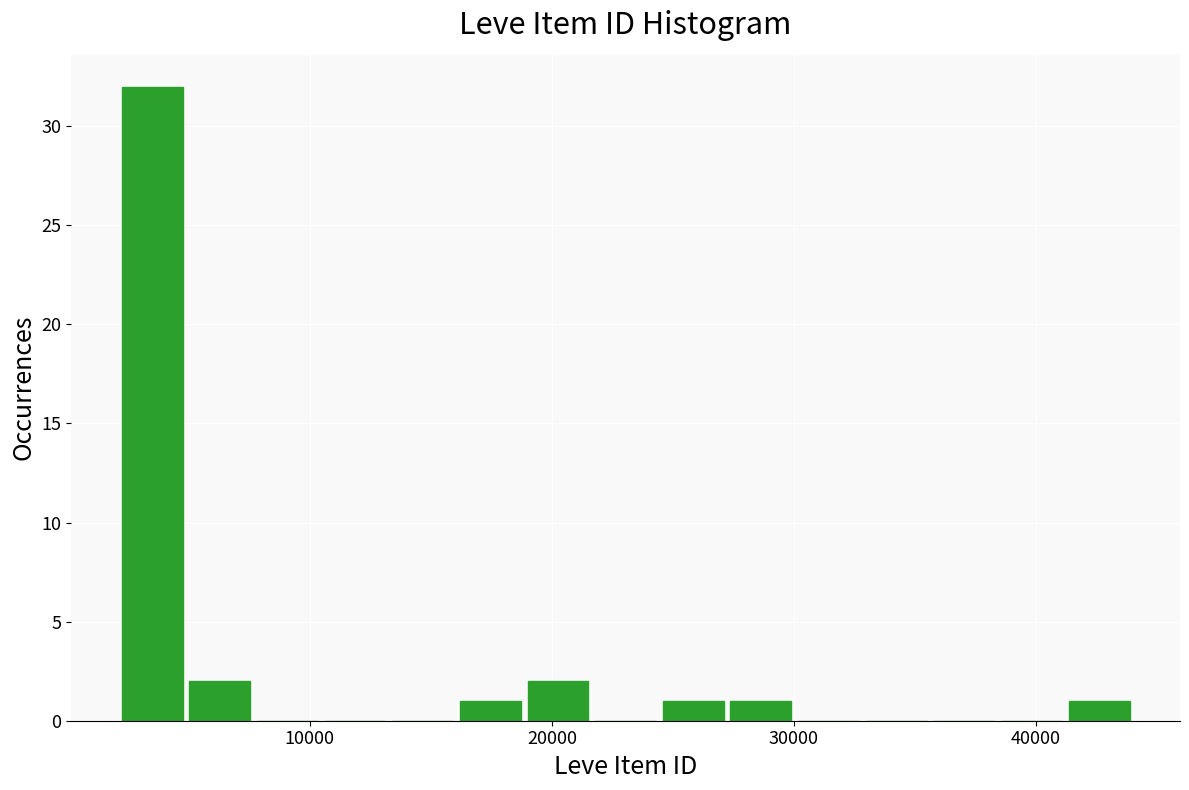

Read against the x-axis, roughly where is the centre of the tallest bar?

3000